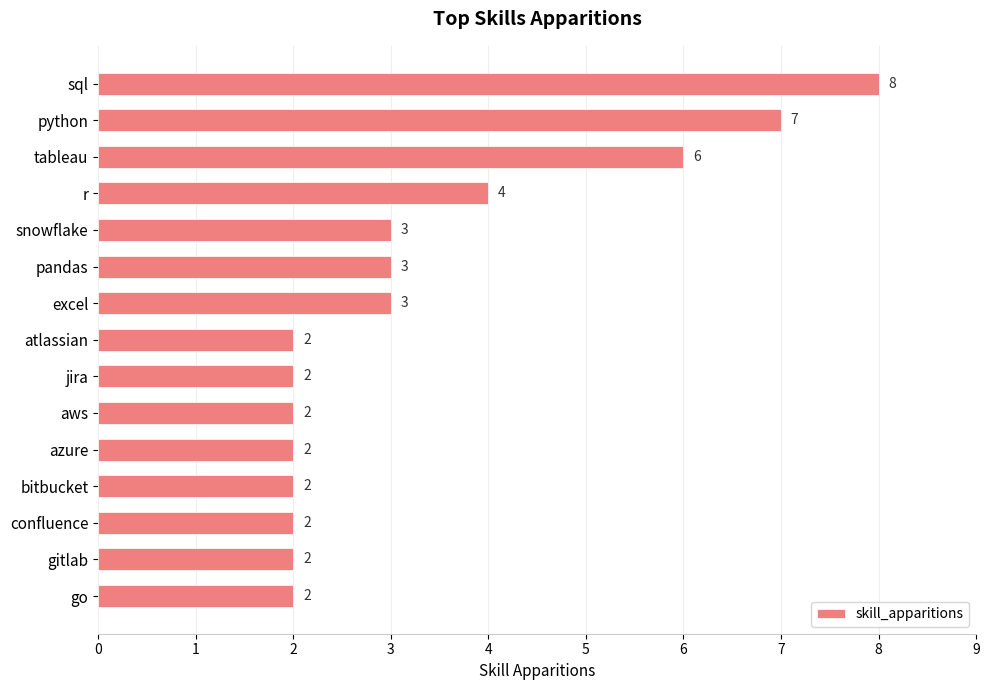

How many bars are there in total?

15